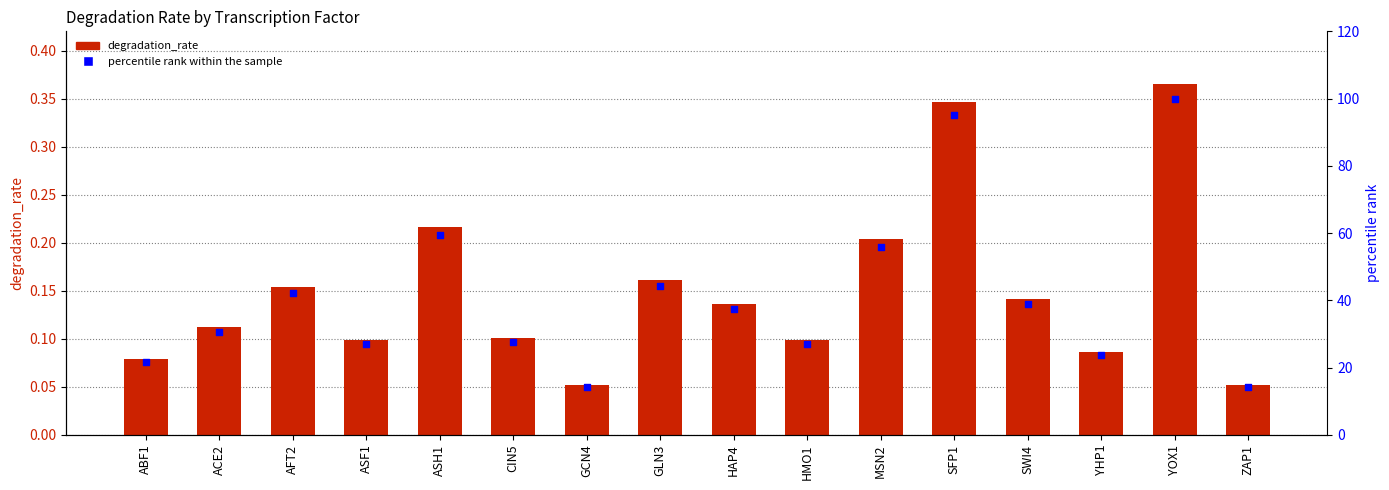

Which series has the largest total across all categories?

percentile rank within the sample